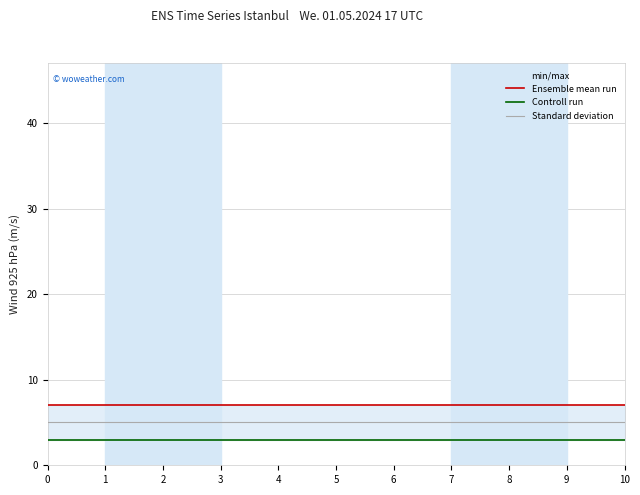

Reading left to right, transcribe all the data shown in this chart.

Ensemble mean run: 7	7	7	7	7	7	7	7	7	7	7
Controll run: 3	3	3	3	3	3	3	3	3	3	3
Standard deviation: 5	5	5	5	5	5	5	5	5	5	5